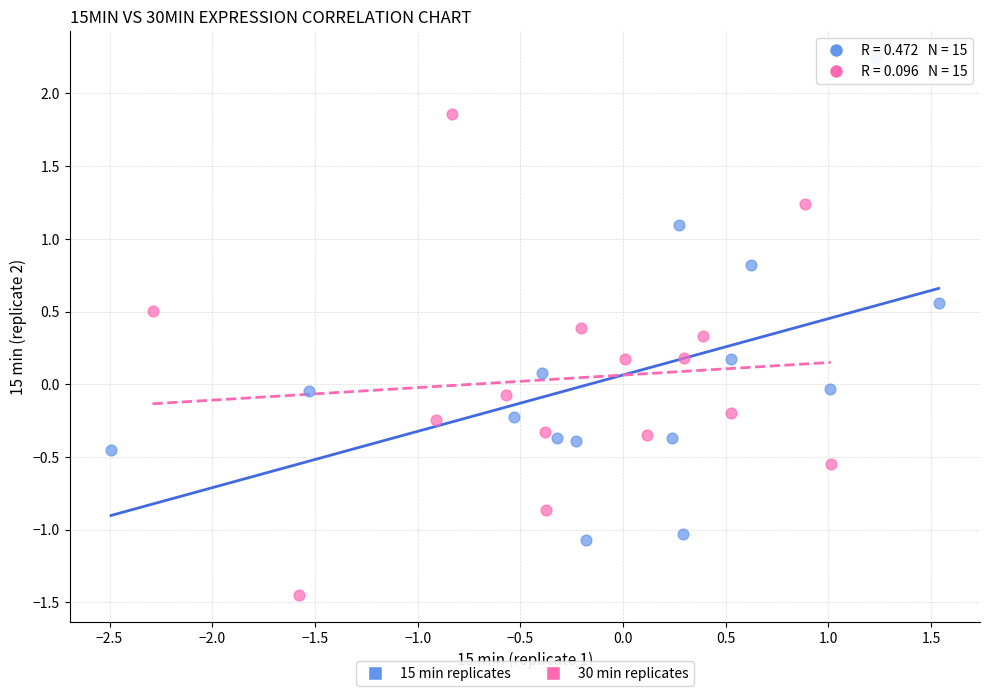

Which series reaches the minimum Y coordinate?

30 min replicates